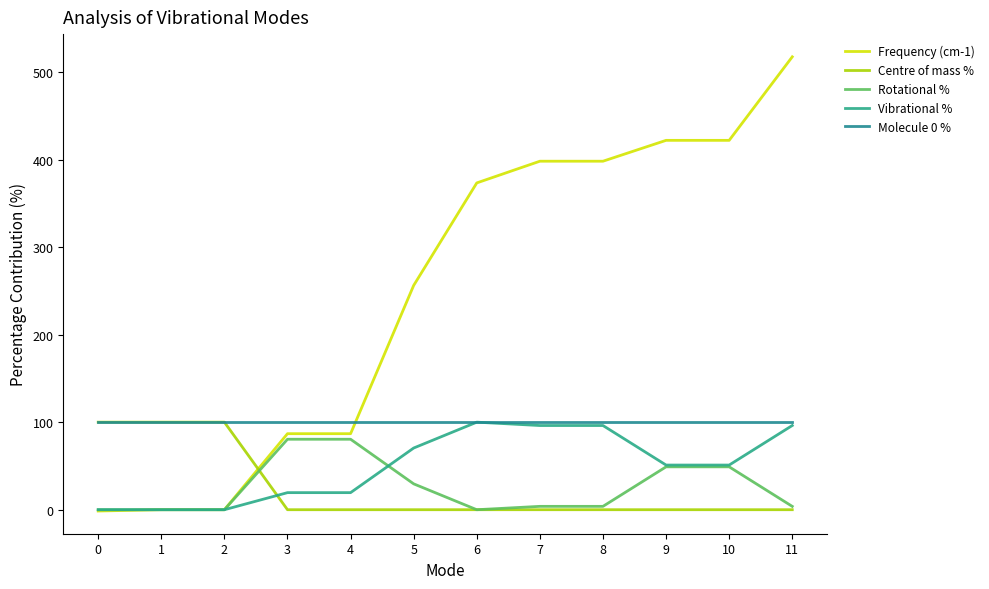

Count the number of data series in this chart.

5